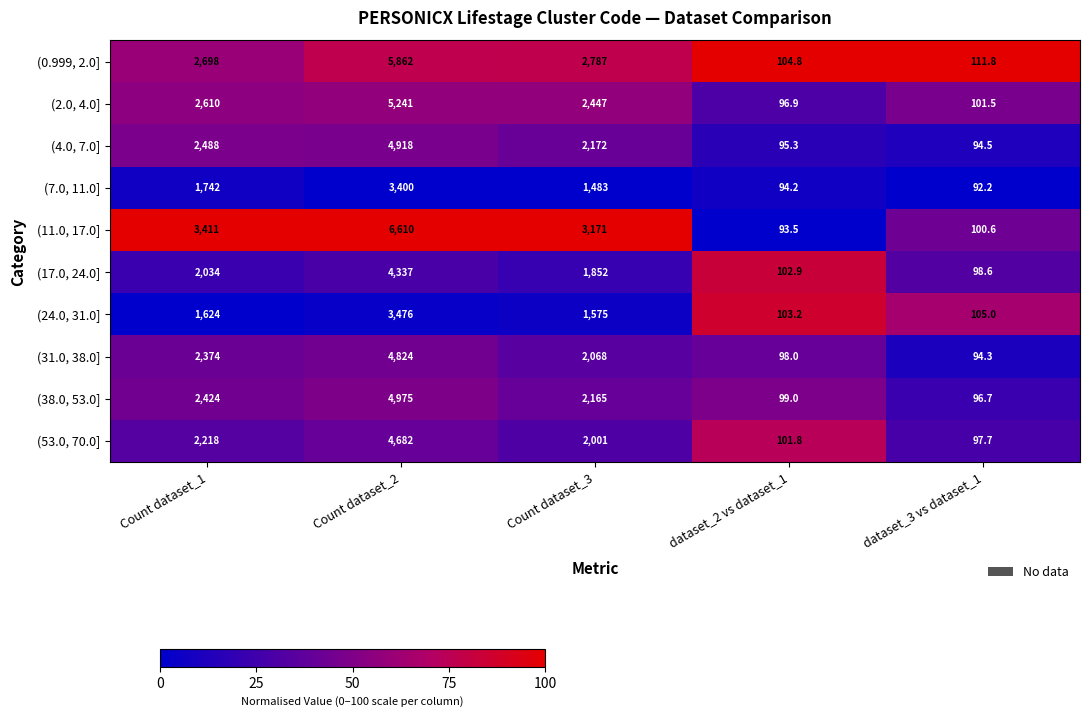

Is it true that (2.0, 4.0] equals 2447.0 at Count dataset_3?

True